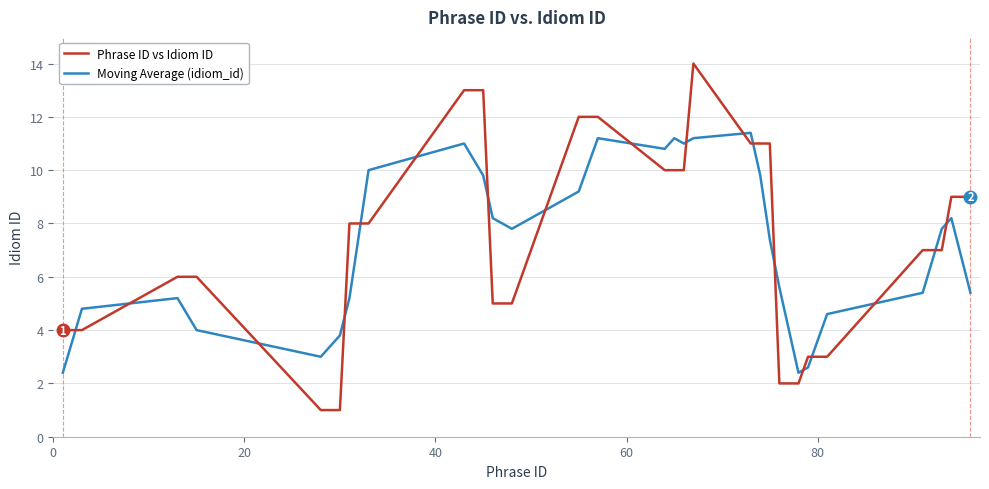

What is the difference between the maximum and second lowest values in the Phrase ID vs Idiom ID series?

13.0